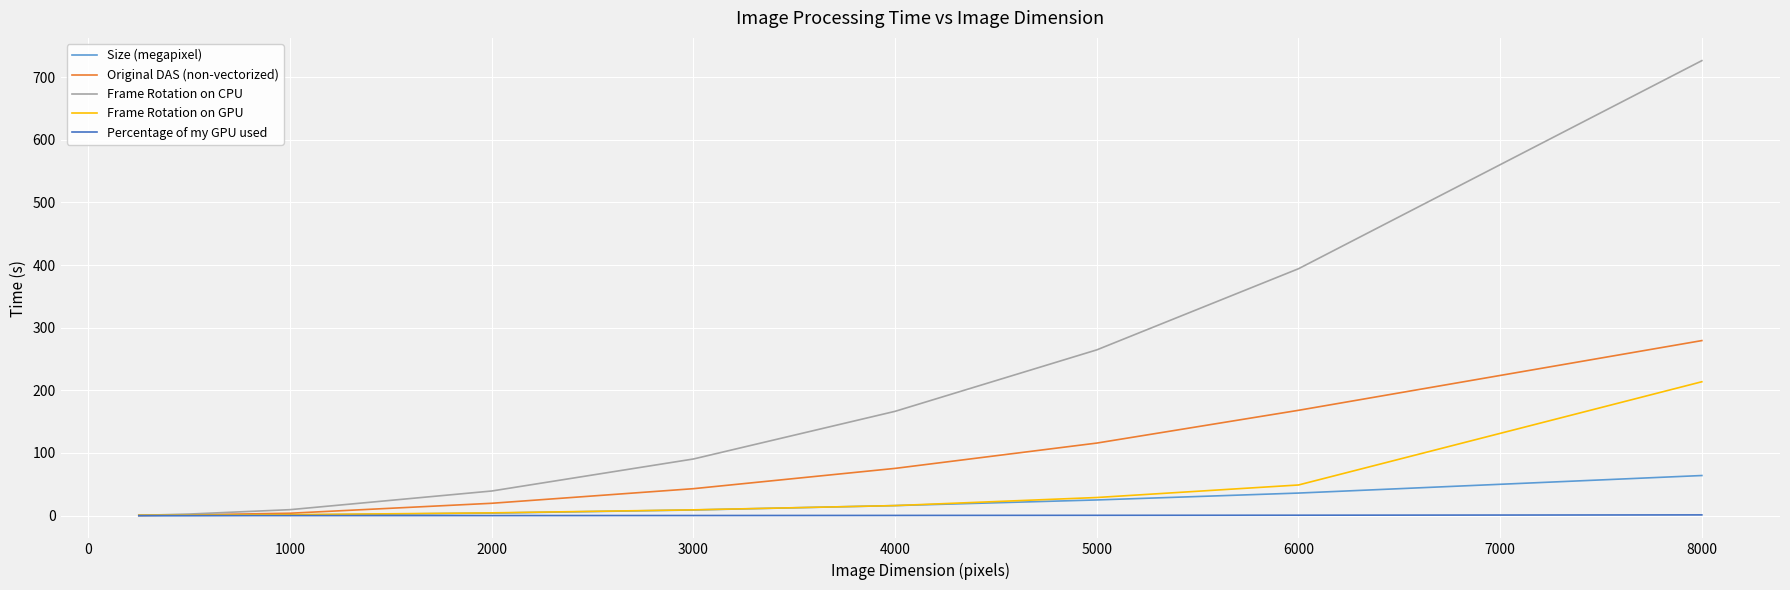

Which series has the largest total across all categories?

Frame Rotation on CPU